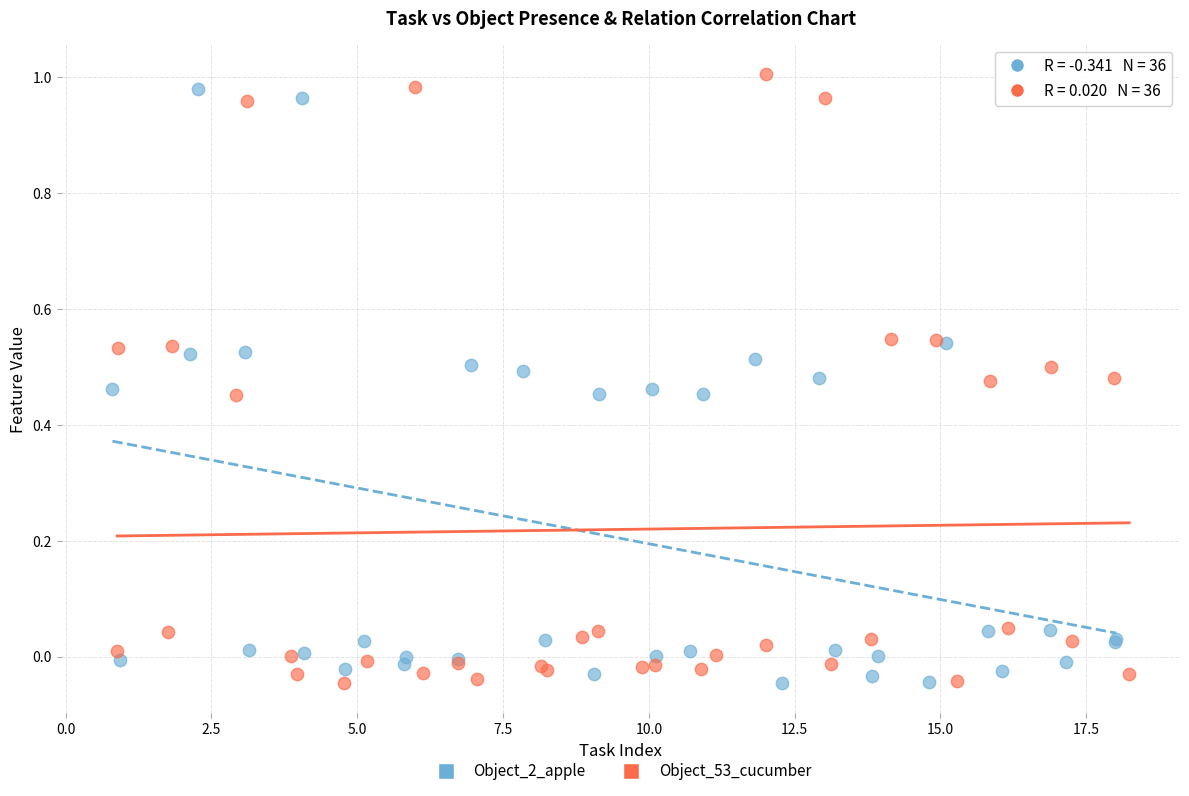

What are all the series names shown in the legend?

Object_2_apple, Object_53_cucumber